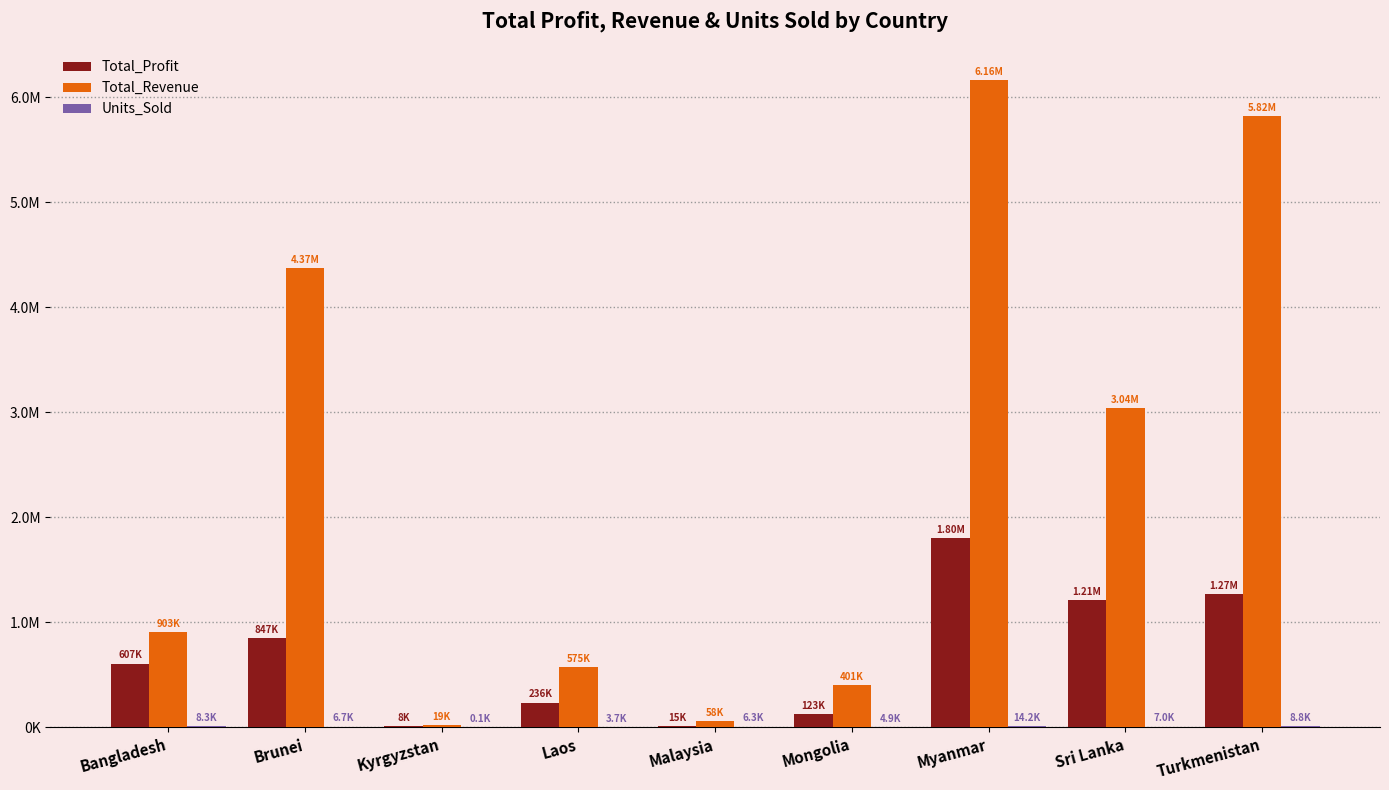

Reading right to left, list all the values displayed in this chart.

Total_Profit: 1267258.4	1208744.2	1802771.7	122819.1	15103.5	235601.2	7828.1	846885.0	606834.7
Total_Revenue: 5822036.2	3039414.4	6161257.9	400558.7	58471.1	574951.9	19103.4	4368316.7	902980.6
Units_Sold: 8840.0	6952.0	14180.0	4901.0	6267.0	3732.0	124.0	6708.0	8263.0